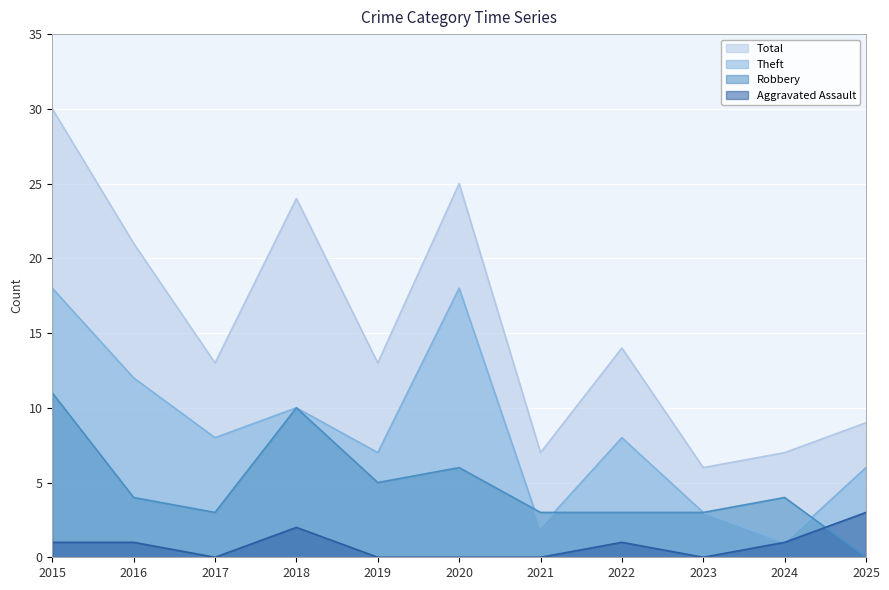

Where do Robbery and Aggravated Assault first cross each other?

2024 and 2025